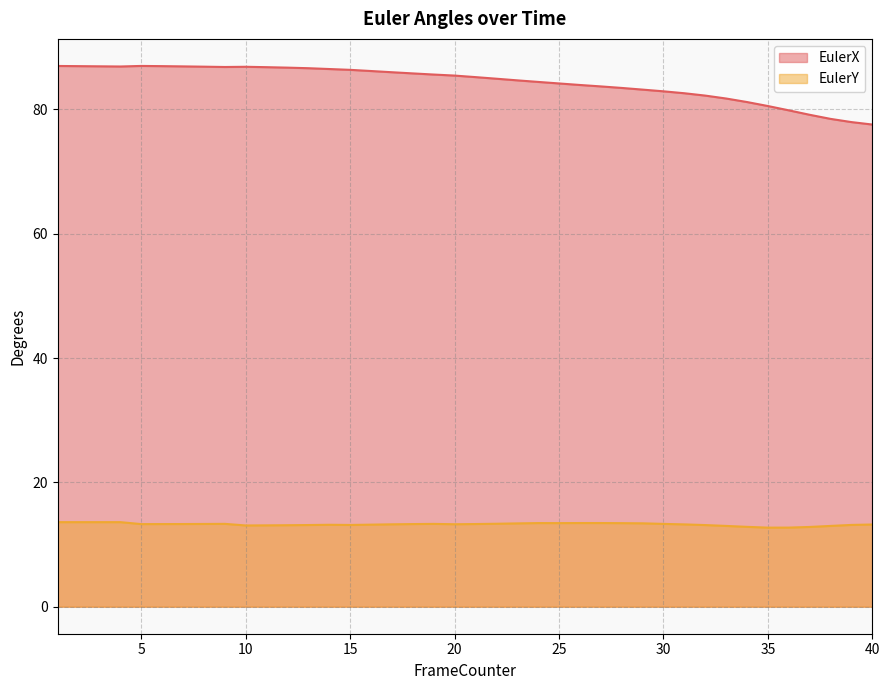

What is the average value of the EulerY series?

13.2